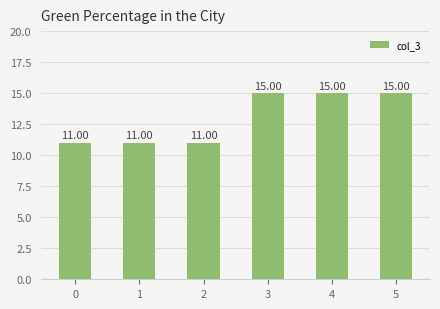

Which has a higher value, 2 or 4?

4